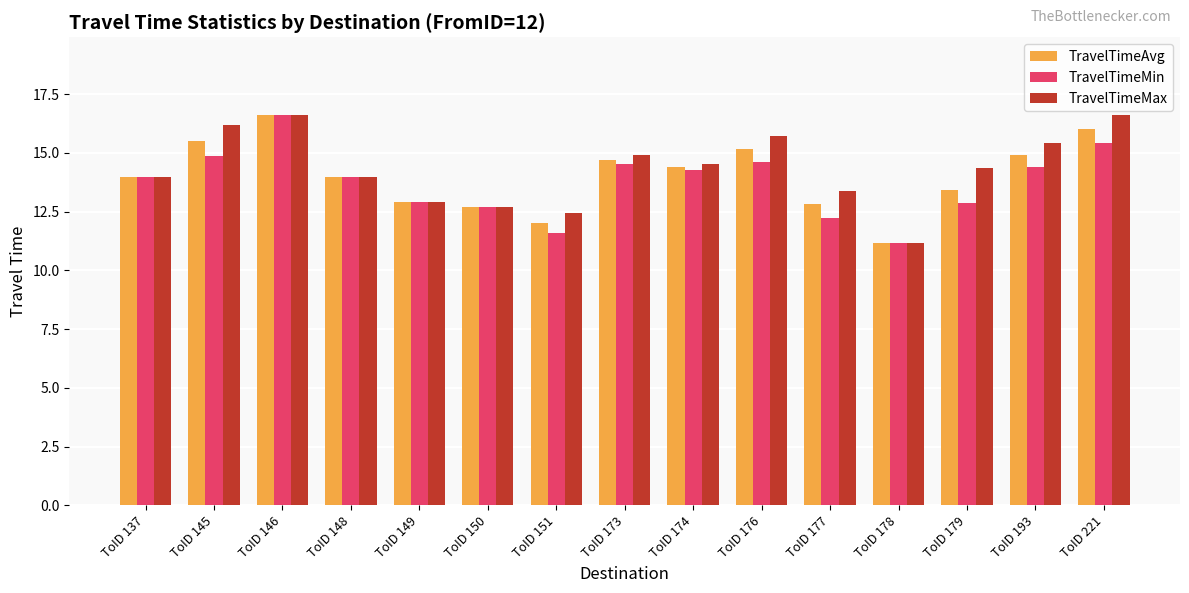

Is the value of TravelTimeAvg at ToID 179 greater than the value of TravelTimeMax at ToID 174?

No